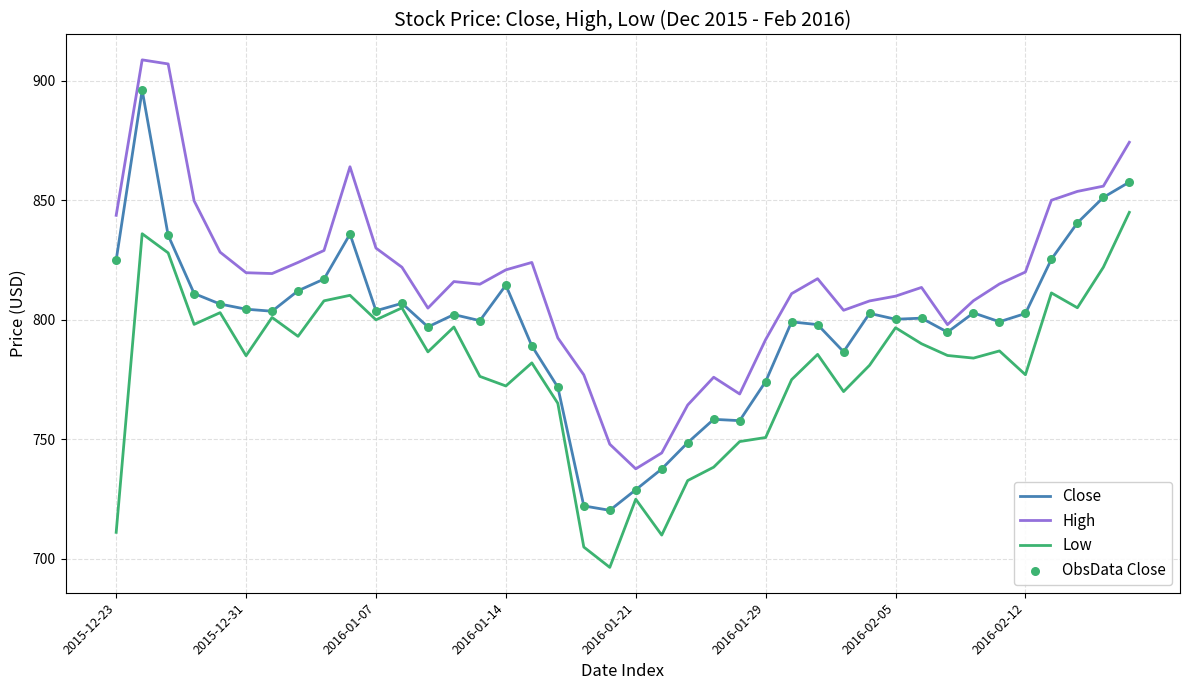

What is the maximum value shown in the chart?

908.7